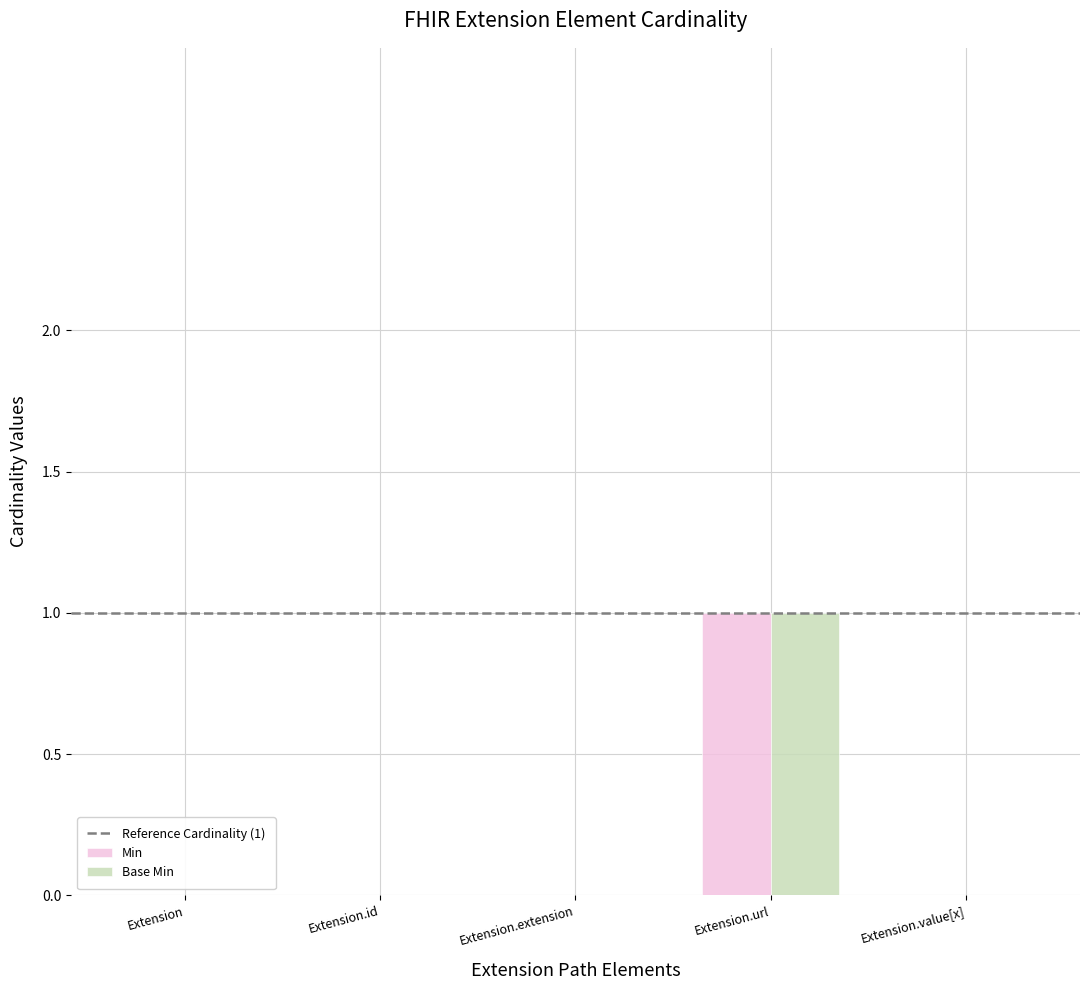

What is the maximum value shown in the chart?

1